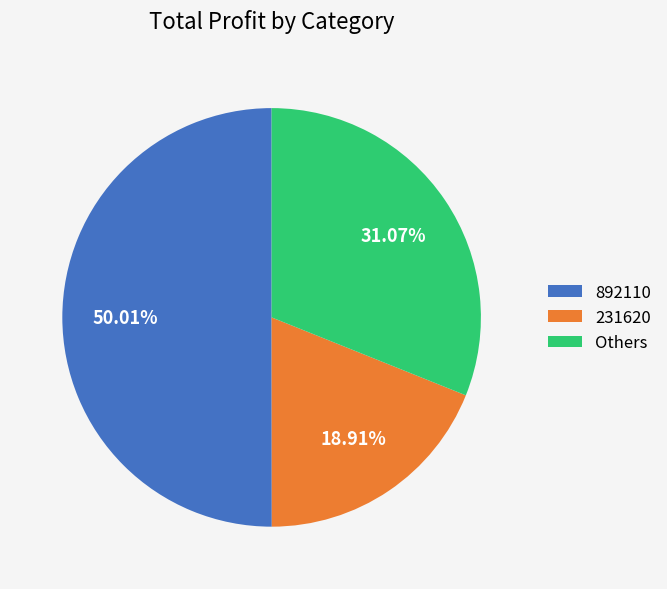

Approximately how many times larger is the value at Others compared to 231620?

1.6